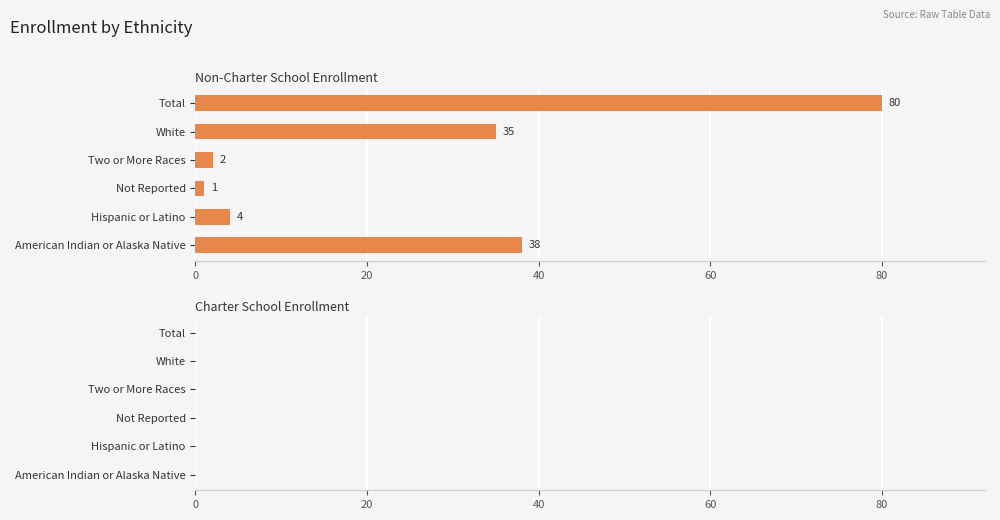

Reading top to bottom, what are all the values shown in this chart?

80	35	2	1	4	38